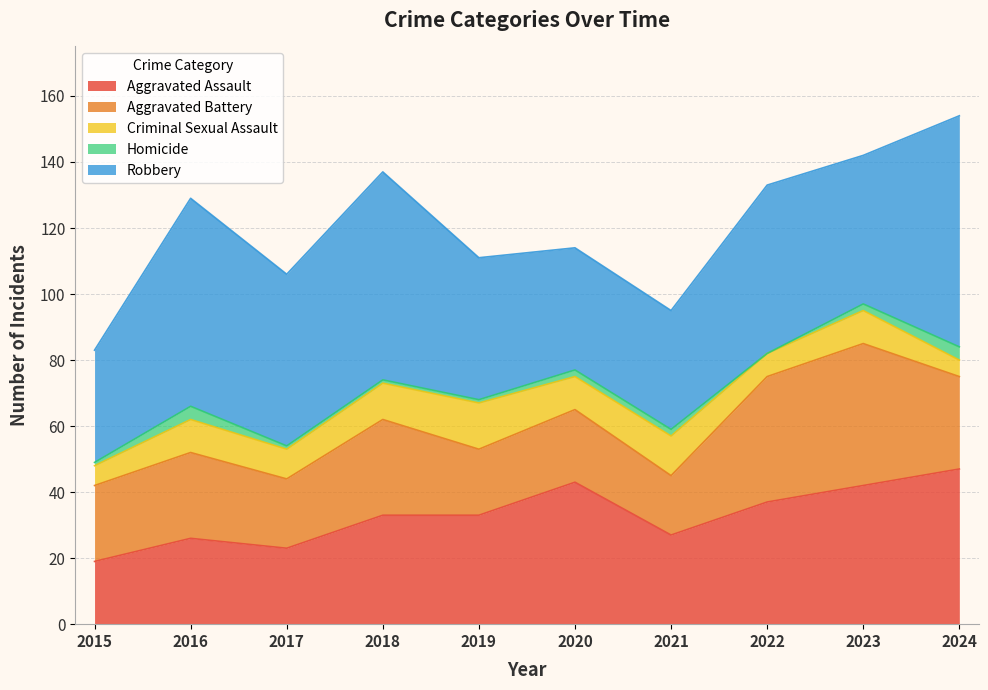

Reading right to left, list all the values displayed in this chart.

Aggravated Assault: 2024=47	2023=42	2022=37	2021=27	2020=43	2019=33	2018=33	2017=23	2016=26	2015=19
Aggravated Battery: 2024=28	2023=43	2022=38	2021=18	2020=22	2019=20	2018=29	2017=21	2016=26	2015=23
Criminal Sexual Assault: 2024=5	2023=10	2022=7	2021=12	2020=10	2019=14	2018=11	2017=9	2016=10	2015=6
Homicide: 2024=4	2023=2	2022=0	2021=2	2020=2	2019=1	2018=1	2017=1	2016=4	2015=1
Robbery: 2024=70	2023=45	2022=51	2021=36	2020=37	2019=43	2018=63	2017=52	2016=63	2015=34